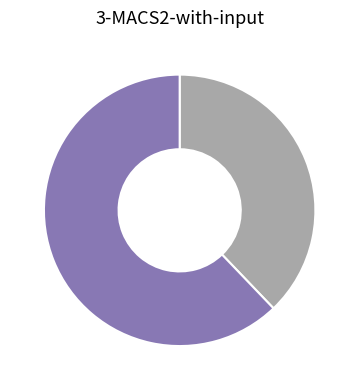

How many segments does this pie chart have?

2